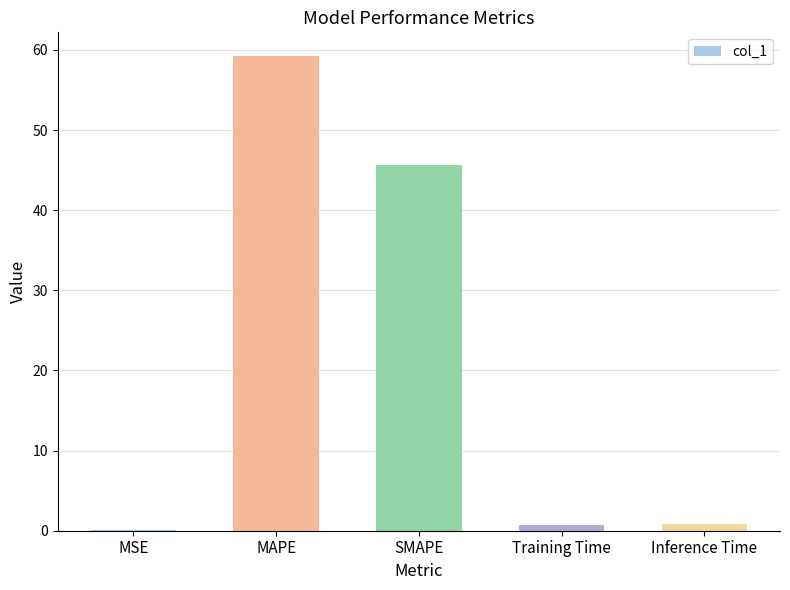

Is it true that the value at MAPE is 59.2?

True